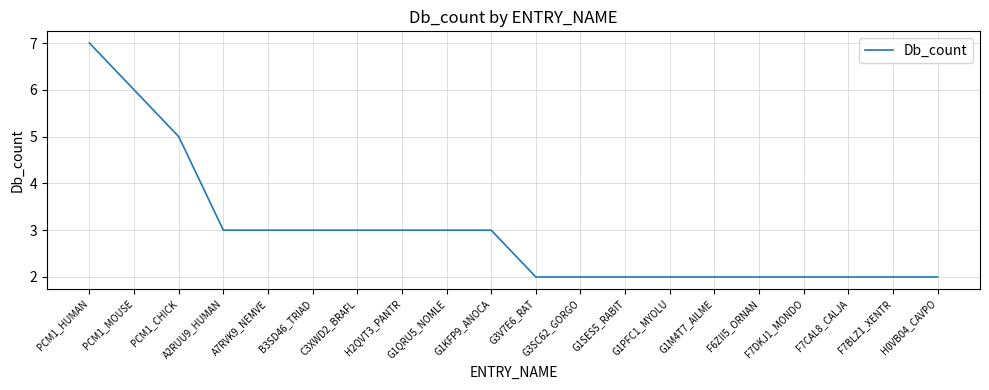

Reading right to left, list all the values displayed in this chart.

H0VB04_CAVPO=2	F7BLZ1_XENTR=2	F7CAL8_CALJA=2	F7DKJ1_MONDO=2	F6ZII5_ORNAN=2	G1M4T7_AILME=2	G1PFC1_MYOLU=2	G1SES5_RABIT=2	G3SC62_GORGO=2	G3V7E6_RAT=2	G1KFP9_ANOCA=3	G1QRU5_NOMLE=3	H2QVT3_PANTR=3	C3XWD2_BRAFL=3	B3SD46_TRIAD=3	A7RVK9_NEMVE=3	A2RUU9_HUMAN=3	PCM1_CHICK=5	PCM1_MOUSE=6	PCM1_HUMAN=7